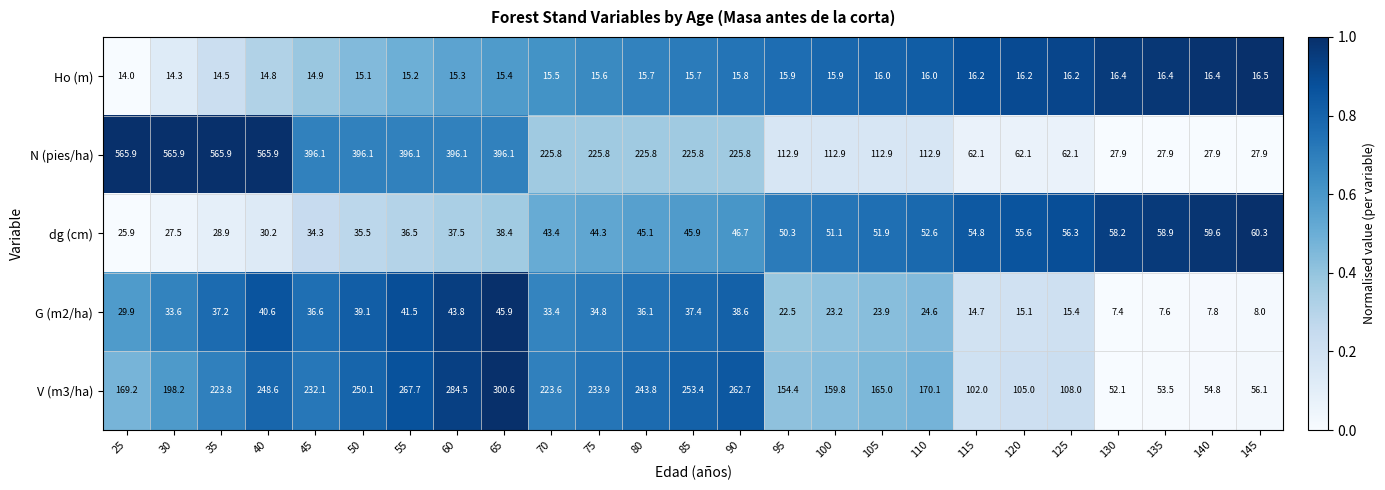

What is the highest value of the V (m3/ha) series?

300.6